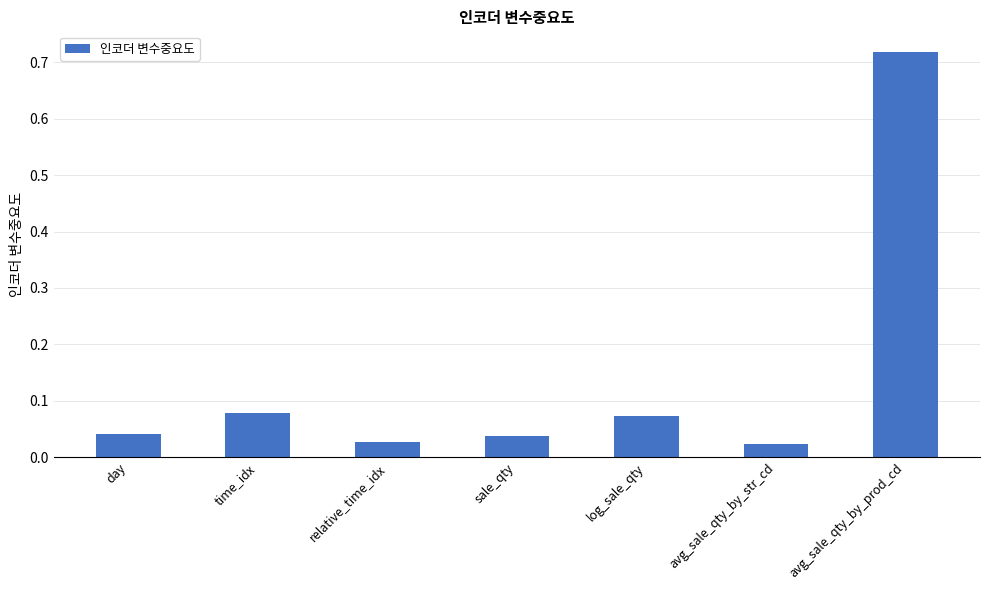

Is it true that the value at time_idx is 0.0?

False